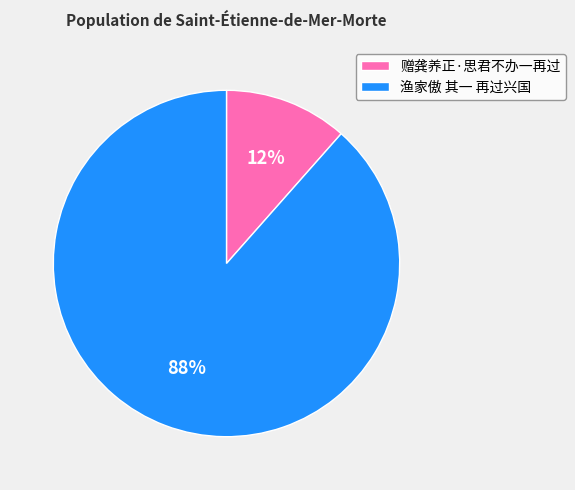

What percentage is the 赠龚养正·思君不办一再过 slice, to the nearest percent?

12%